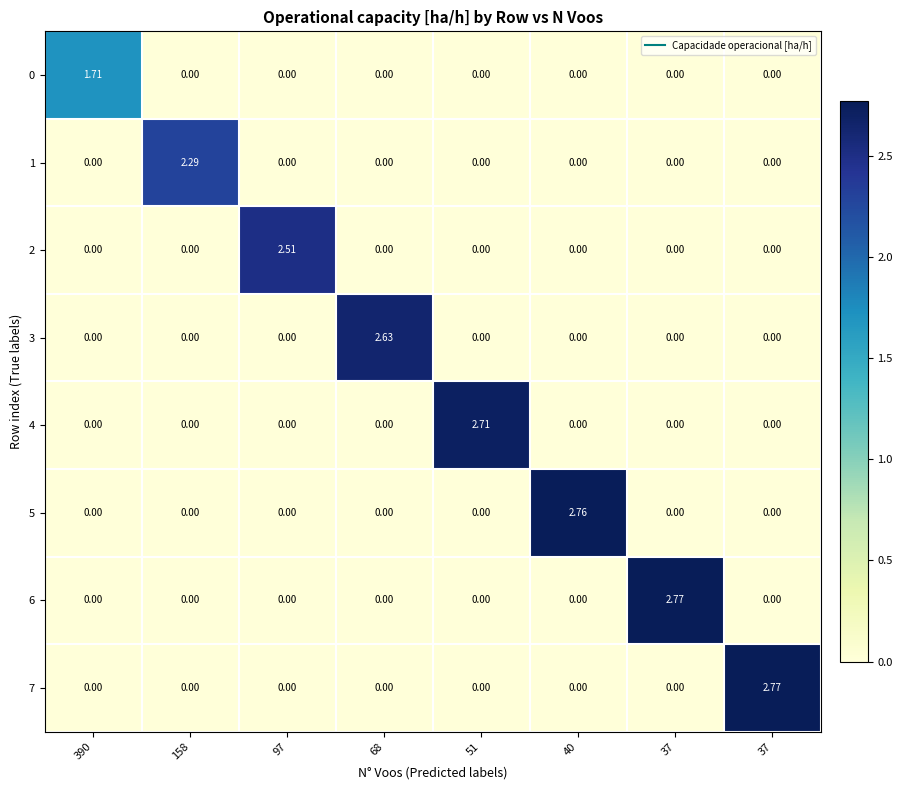

Which label corresponds to the largest value in the chart?

37